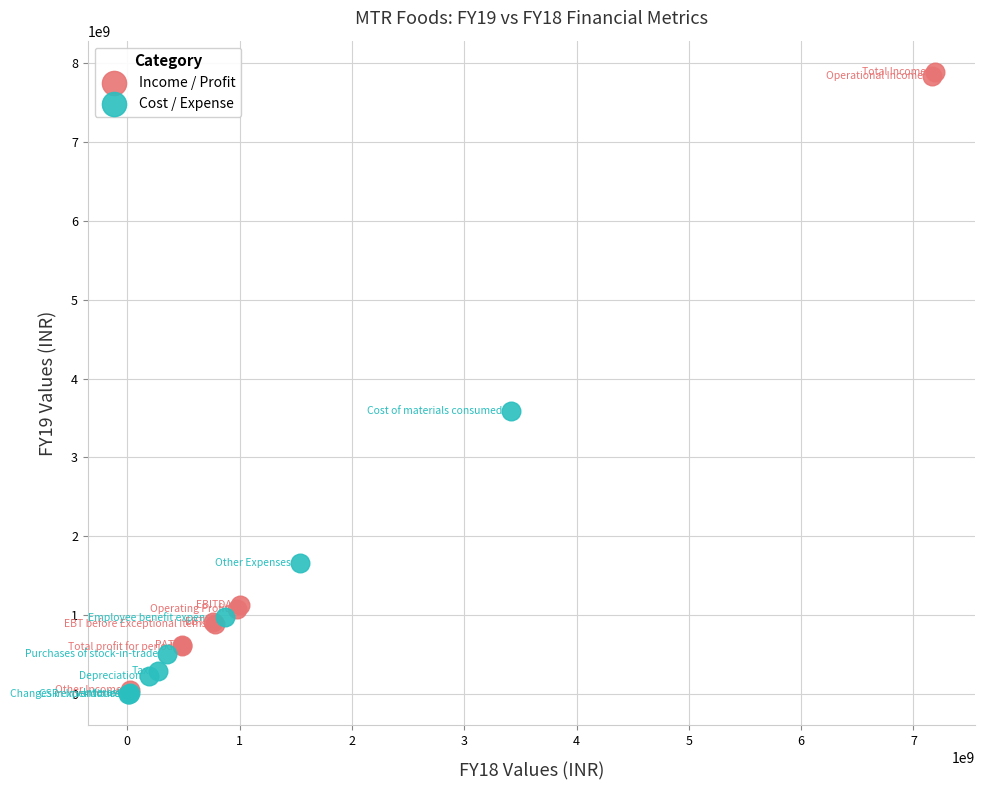

What are all the series names shown in the legend?

Income / Profit, Cost / Expense